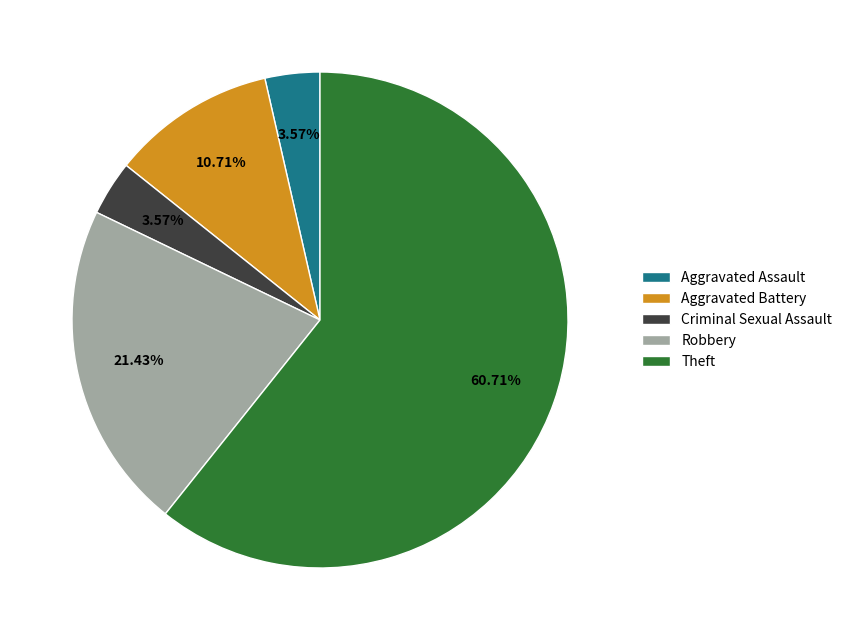

To the nearest percent, what is the average slice percentage?

20%